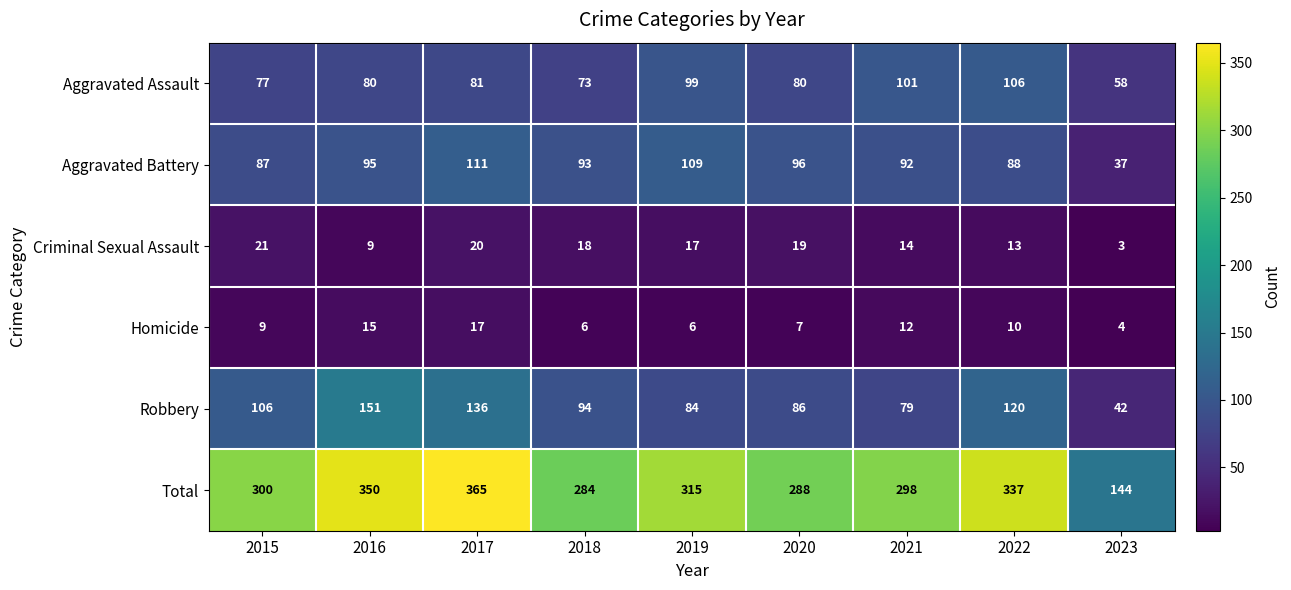

Which series has the largest total across all categories?

Total